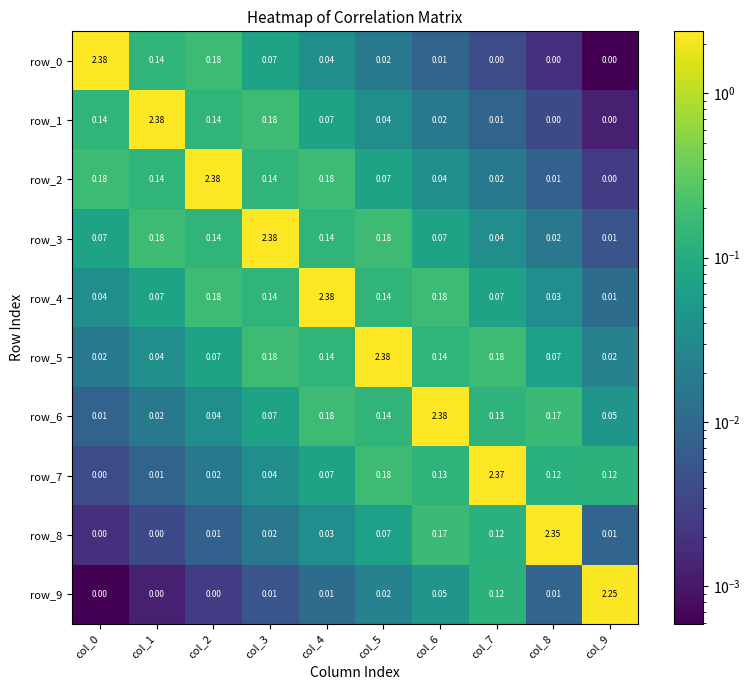

How many distinct data groups are displayed?

10